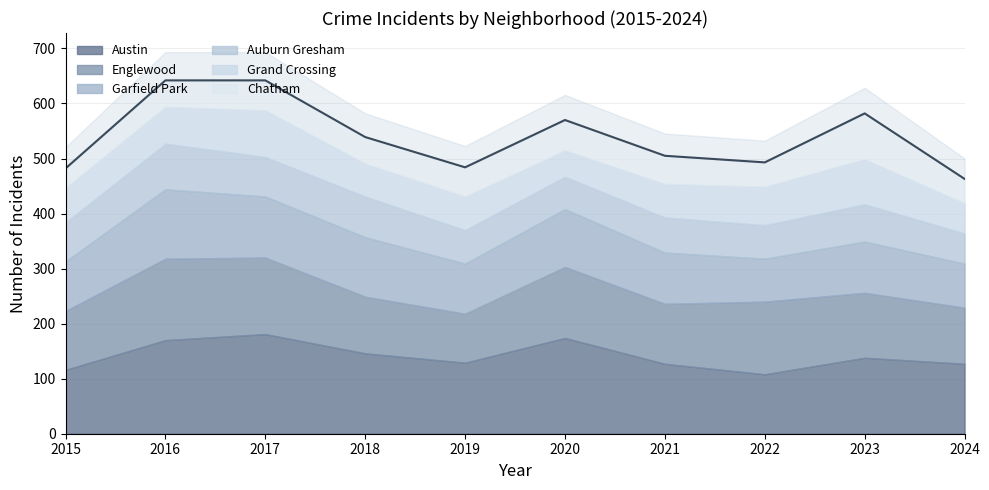

At how many categories does at least one series exceed 50?

10